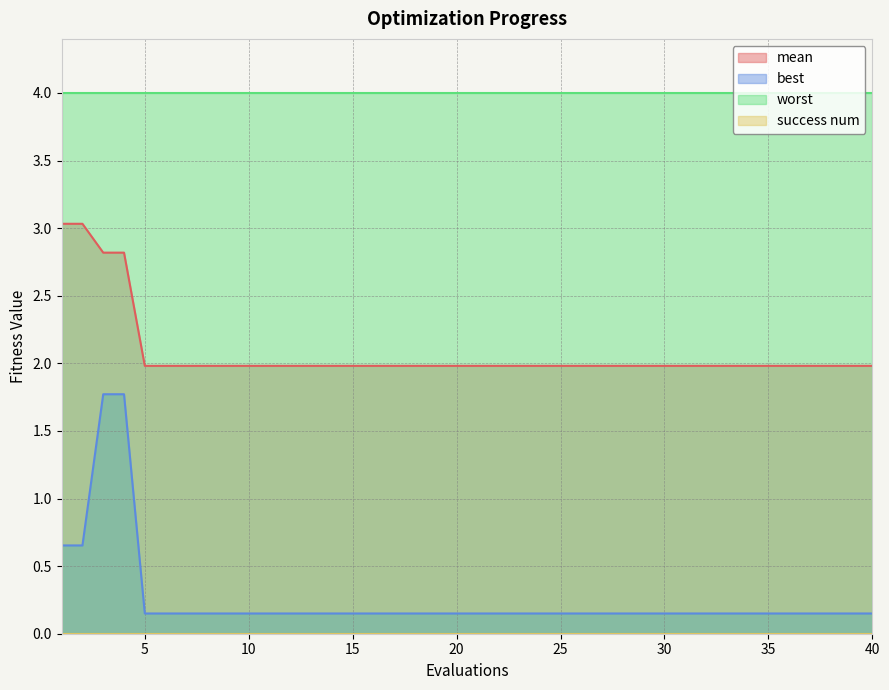

The value of mean at 33 is 2.7. True or false?

False